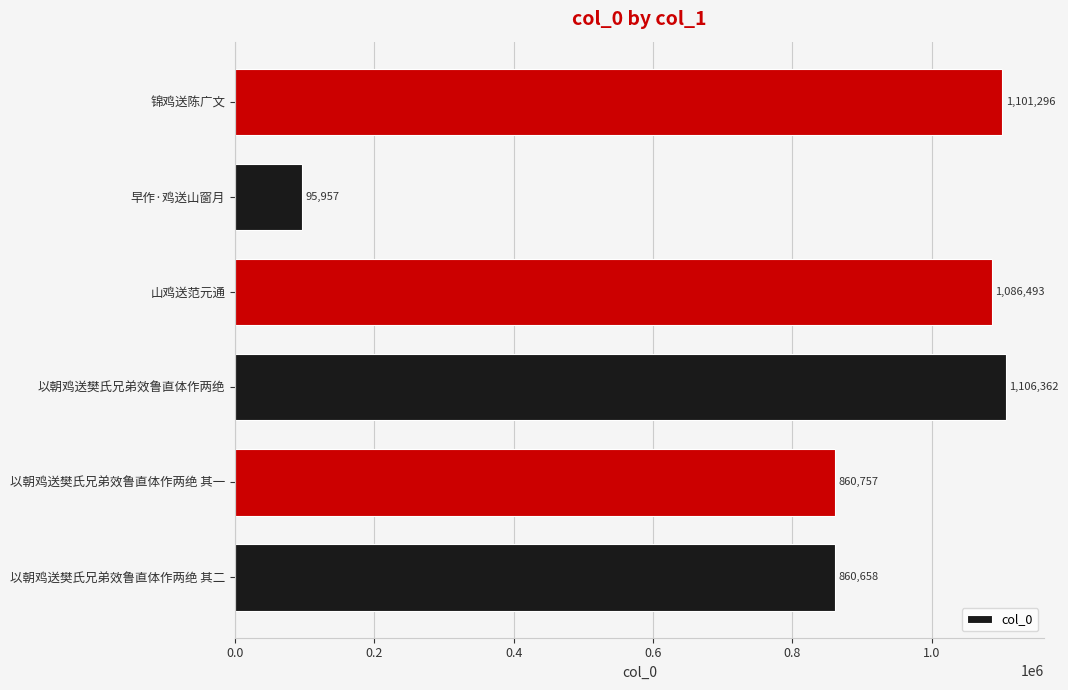

What is the smallest value displayed?

95957